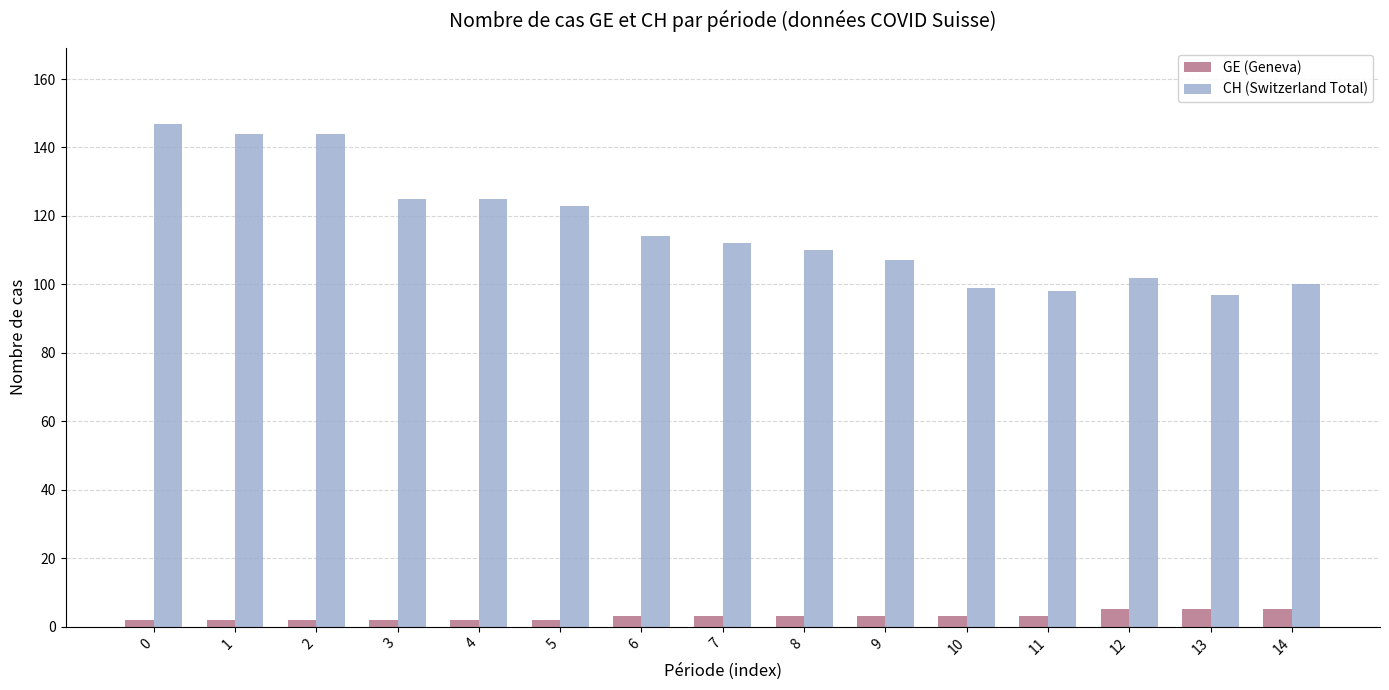

What is the greatest value displayed?

147